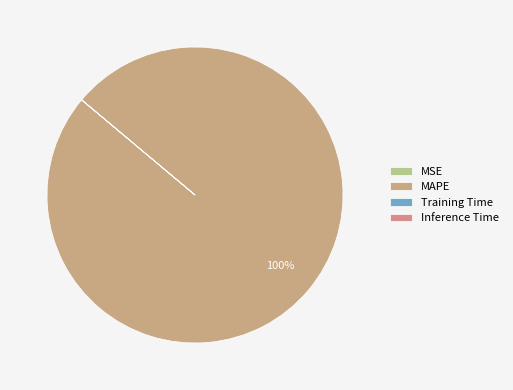

Which category has the biggest portion of the pie?

MAPE